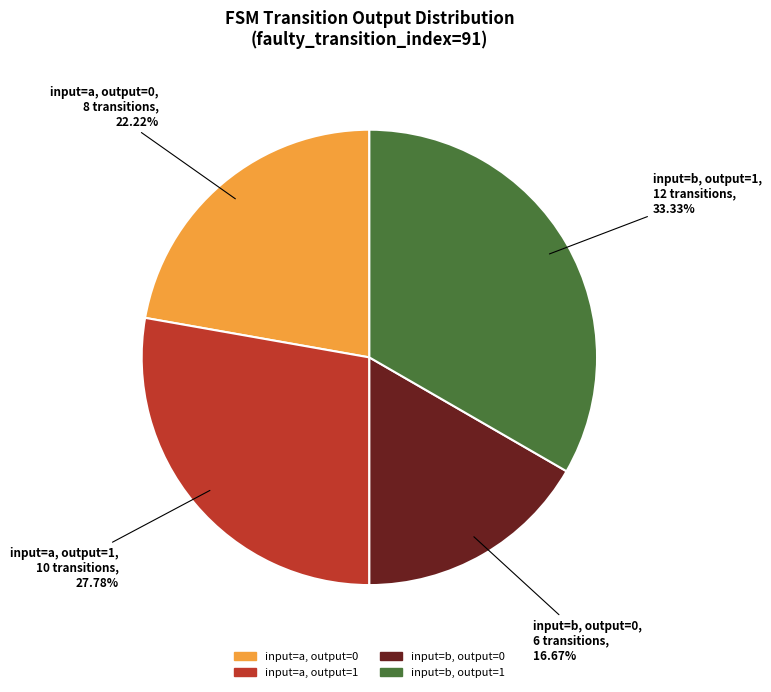

What is the largest slice in the pie chart?

input=b, output=1